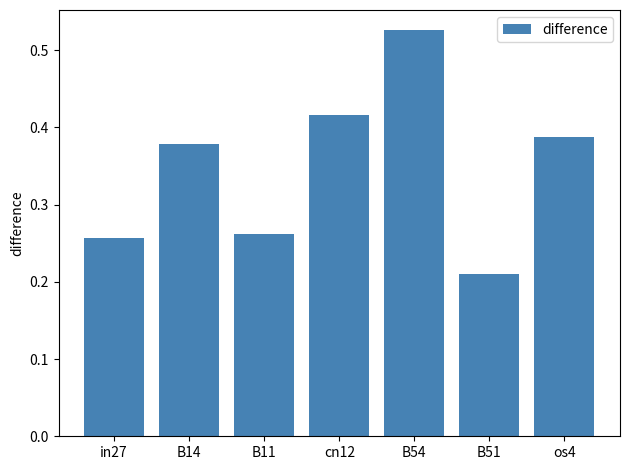

Which category has the lowest value across all series?

B51